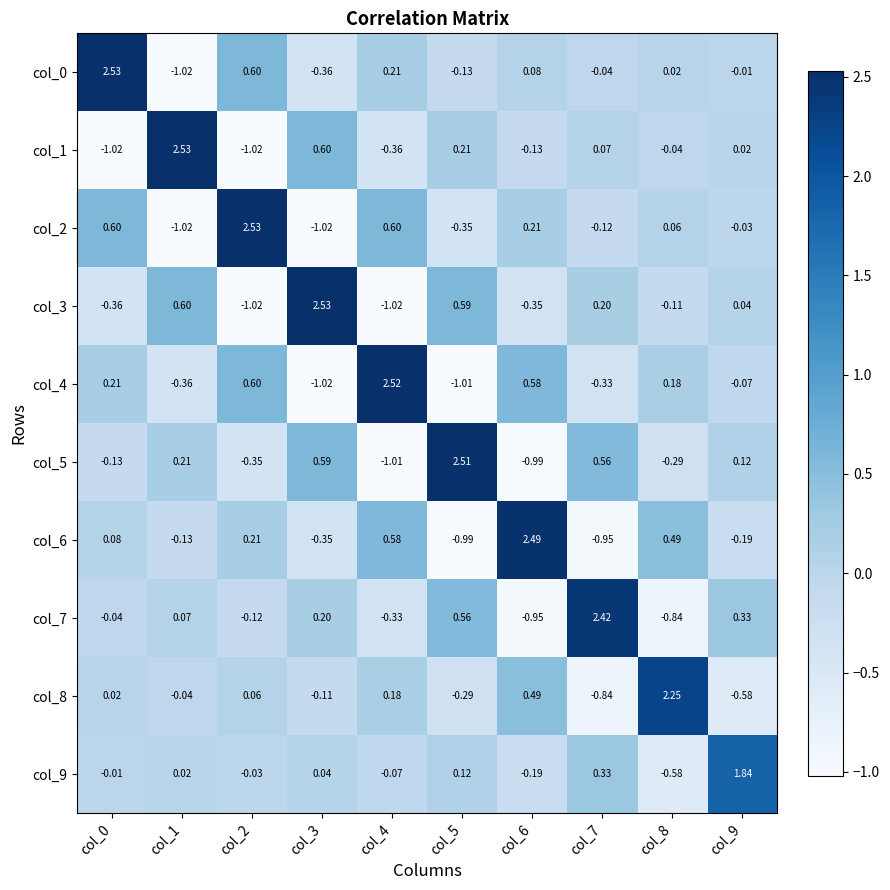

Is the value of col_8 at col_9 greater than the value of col_0 at col_7?

No